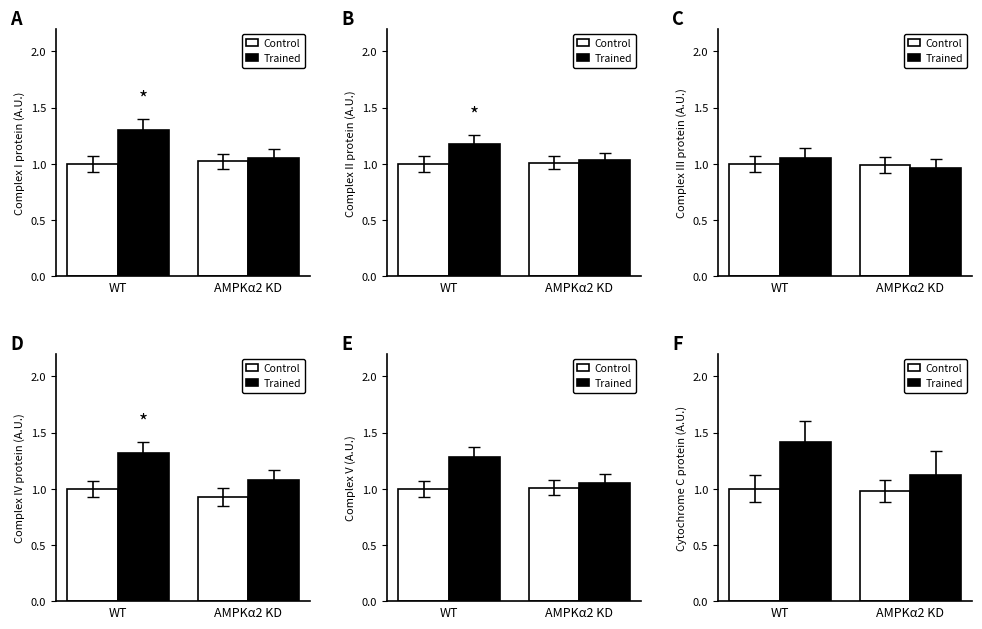

Which category has the highest value in the Control series?

WT